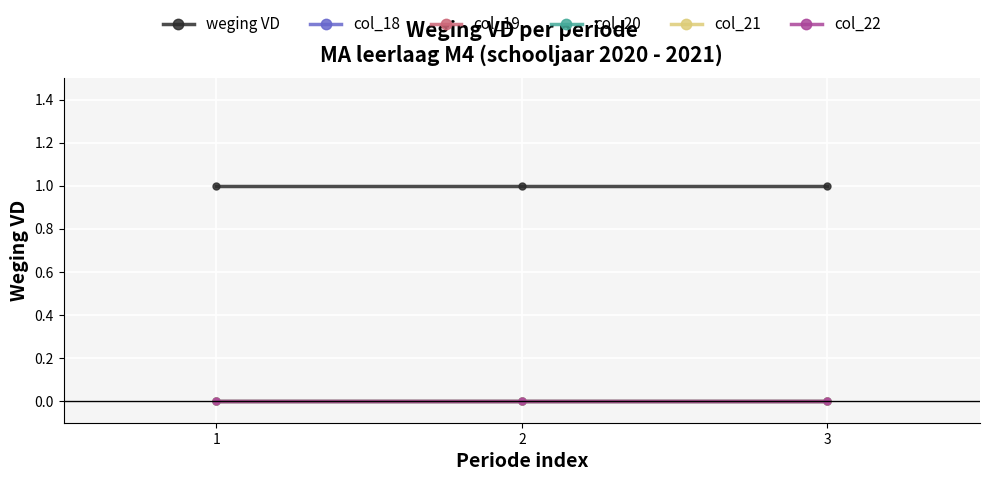

Rank the categories by col_22 value from lowest to highest.

1, 2, 3